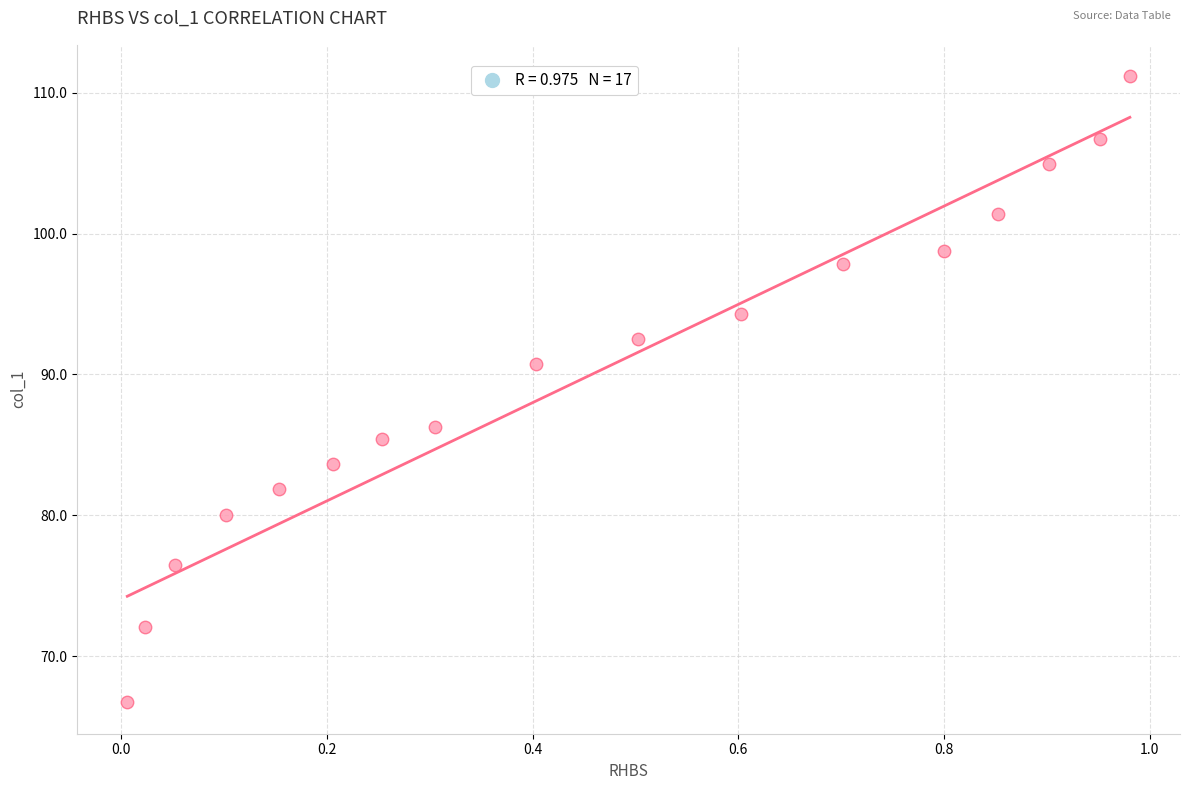

What Y value in the scatter plot is closest to 88?

86.3